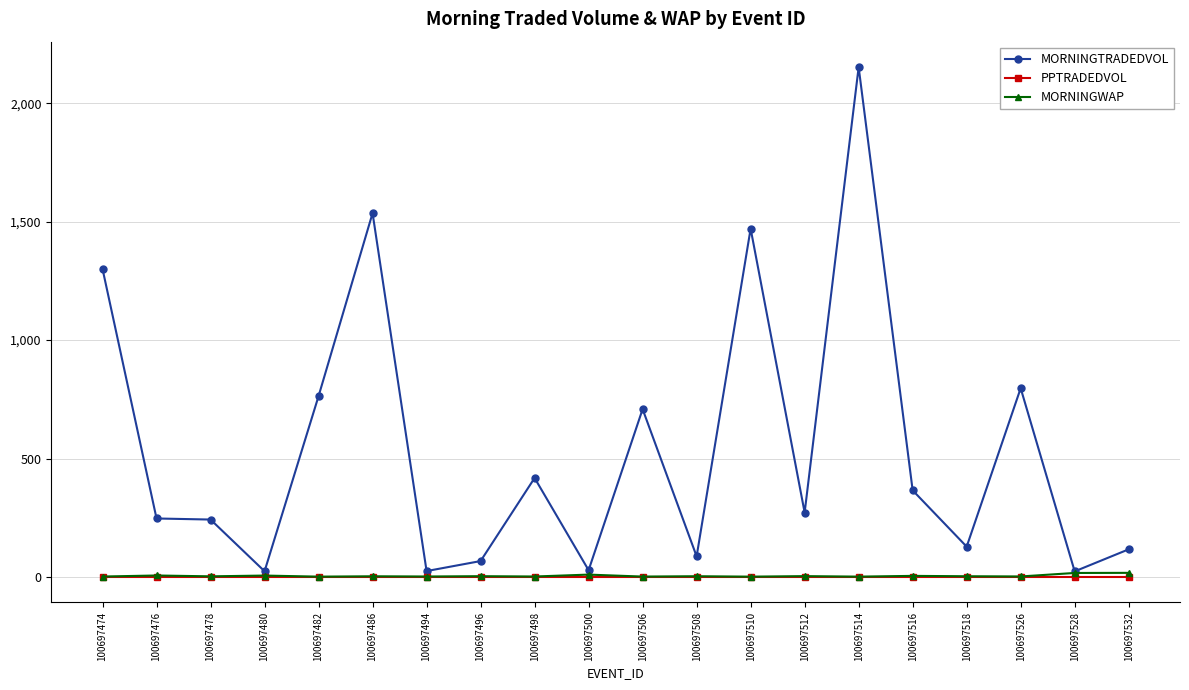

Is the value of MORNINGTRADEDVOL at 100697496 greater than the value of PPTRADEDVOL at 100697478?

Yes